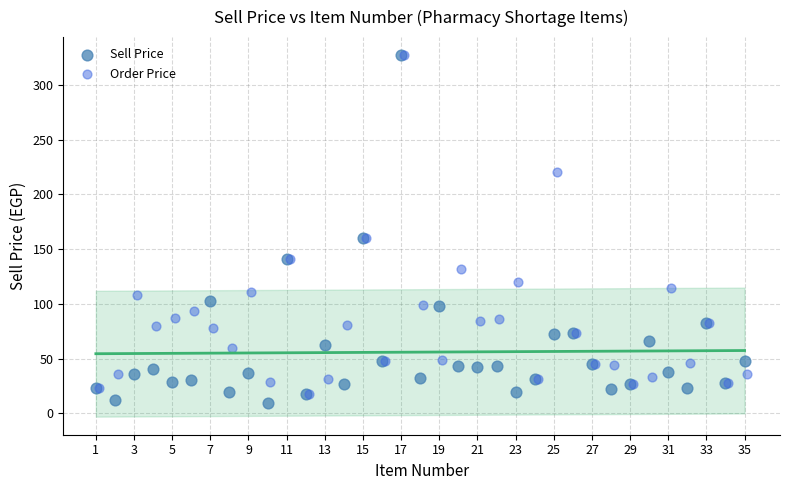

Which series reaches the minimum Y coordinate?

Sell Price